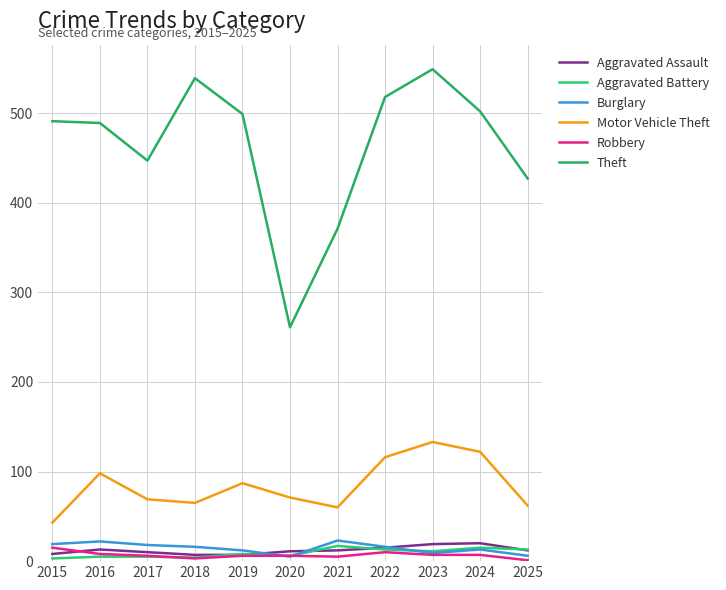

What are all the series names shown in the legend?

Aggravated Assault, Aggravated Battery, Burglary, Motor Vehicle Theft, Robbery, Theft